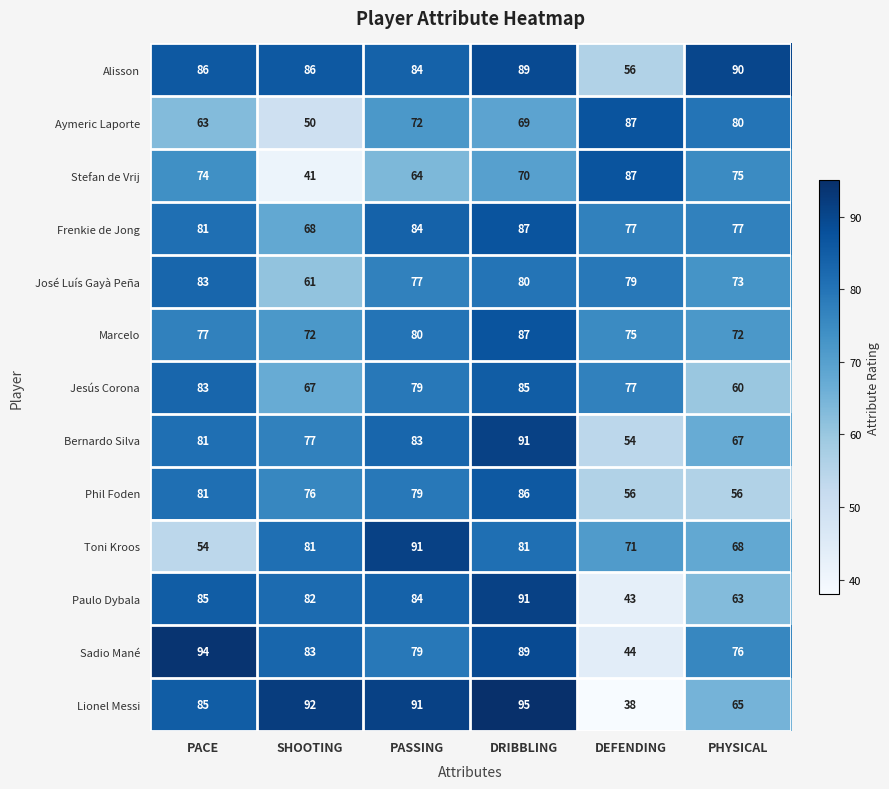

At SHOOTING, list the series in order from largest to smallest.

Lionel Messi, Alisson, Sadio Mané, Paulo Dybala, Toni Kroos, Bernardo Silva, Phil Foden, Marcelo, Frenkie de Jong, Jesús Corona, José Luís Gayà Peña, Aymeric Laporte, Stefan de Vrij